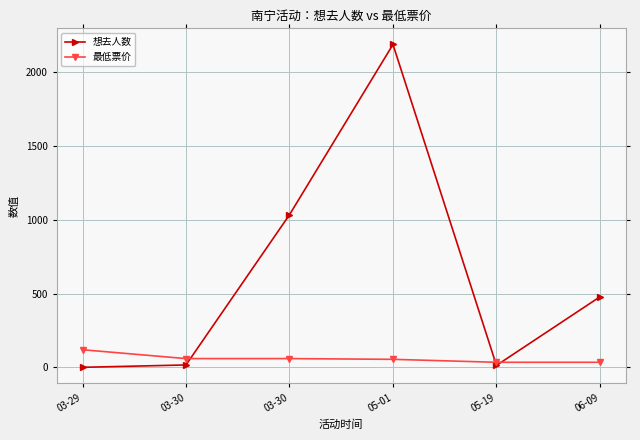

How many lines are shown in the chart?

2